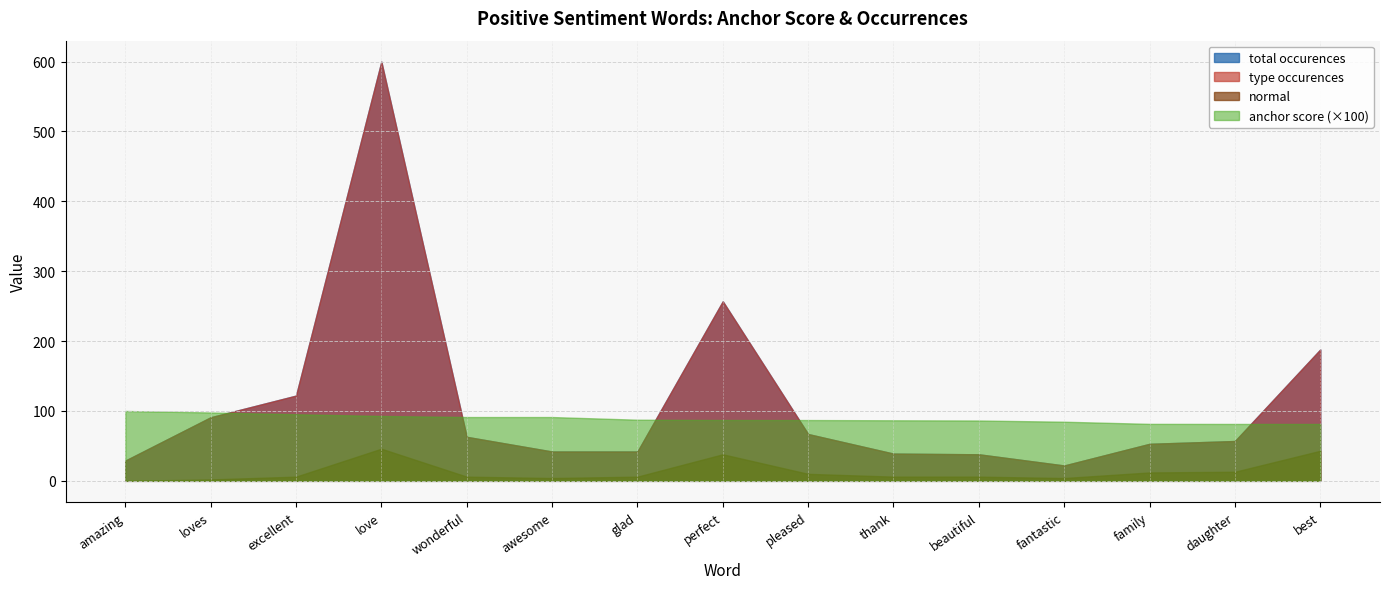

What is the label of the 1st point from the right?

best